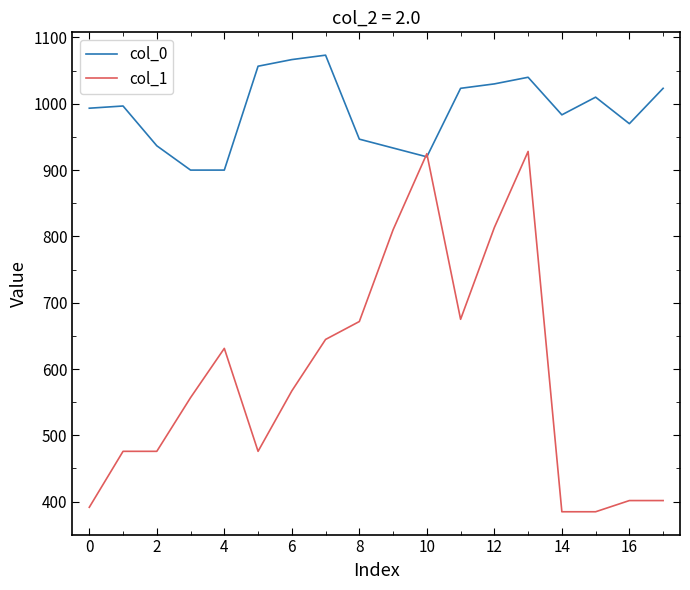

Which series has the largest total across all categories?

col_0